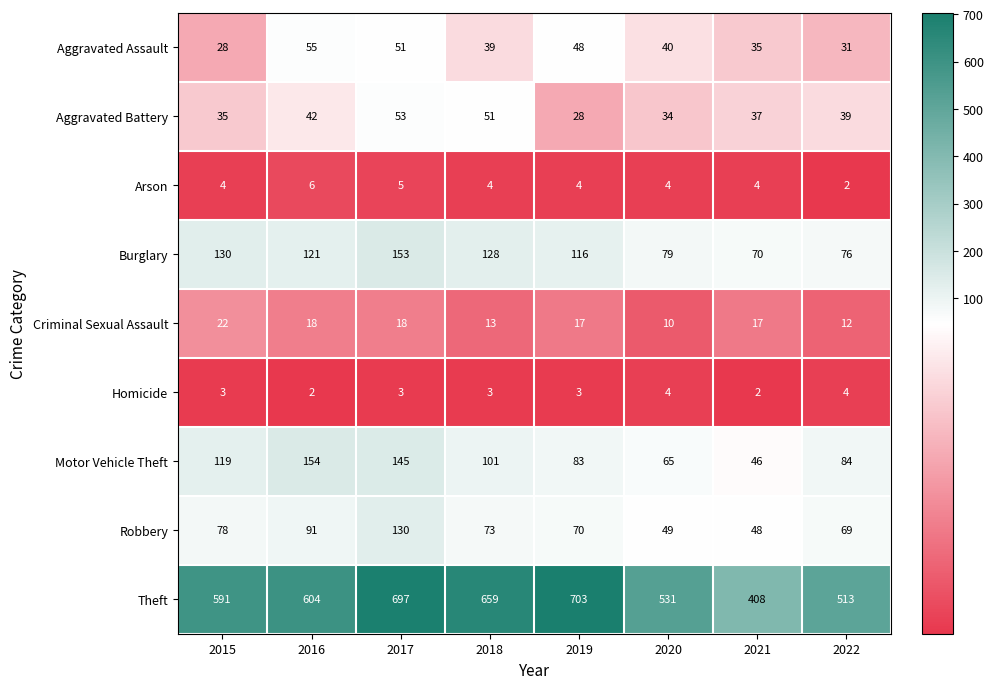

What is the spread (max minus min) of values at 2018?

656